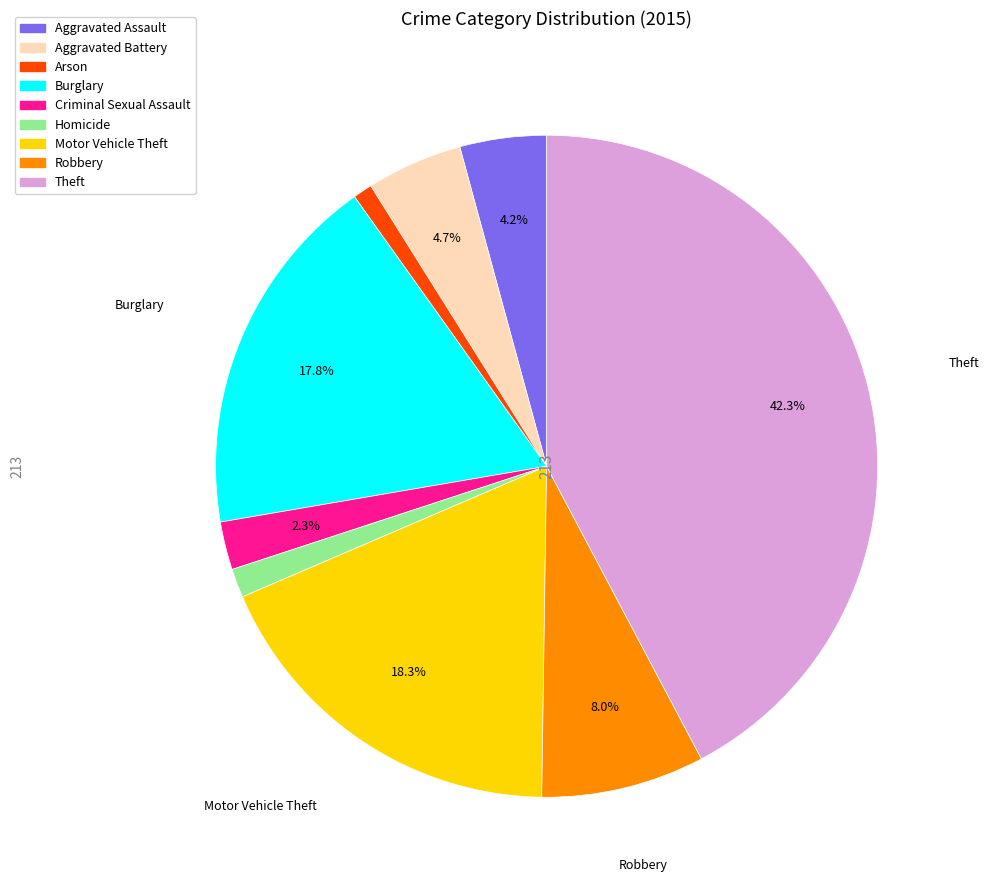

What percentage is the Homicide slice, to the nearest percent?

1%